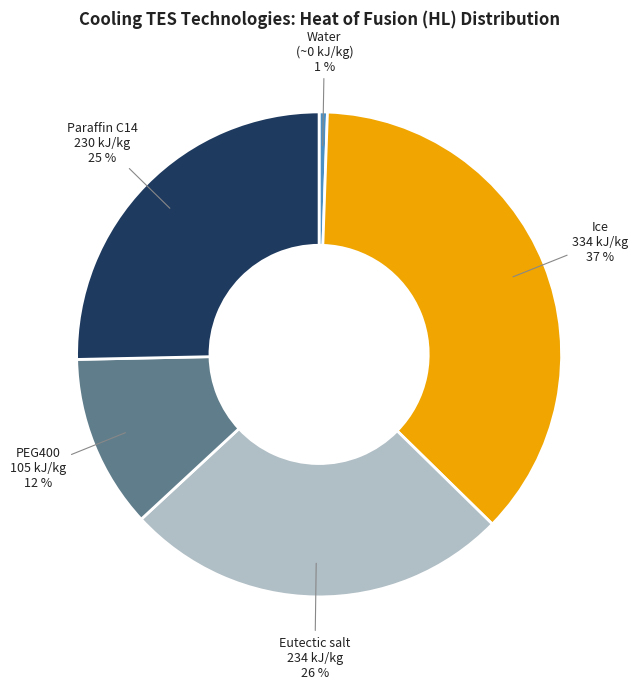

Is Water (~0 kJ/kg) the majority of the pie?

No